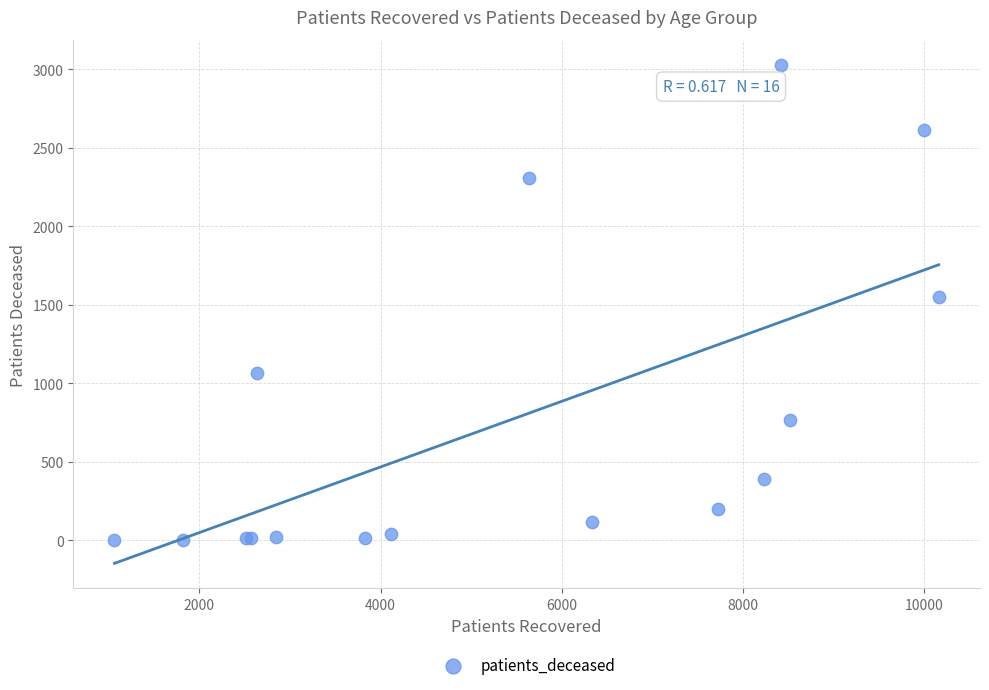

What Y value in the scatter plot is closest to 1516?

1551